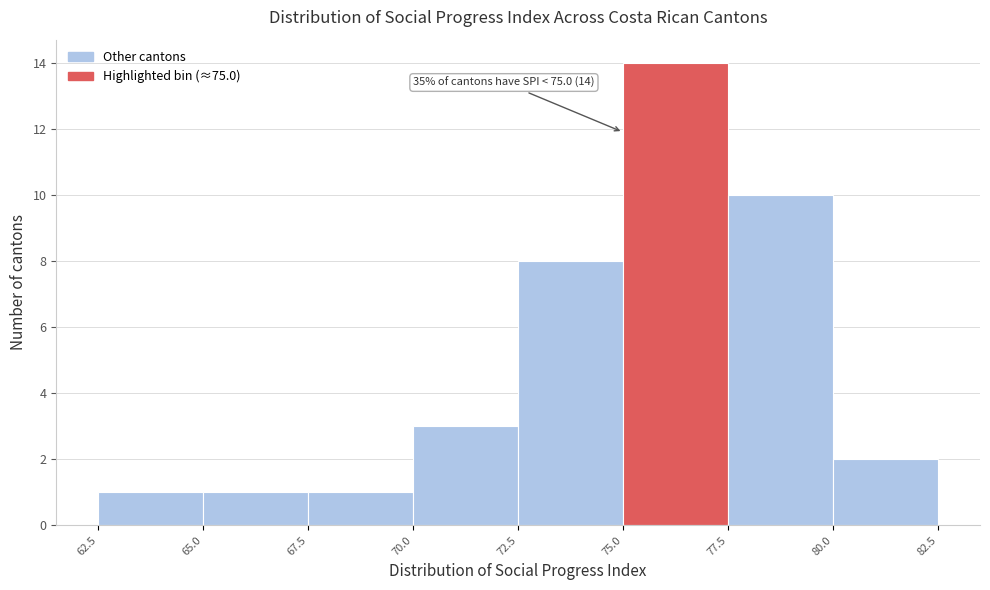

Over which range of the x-axis is the bar tallest?

75.0 to 77.5